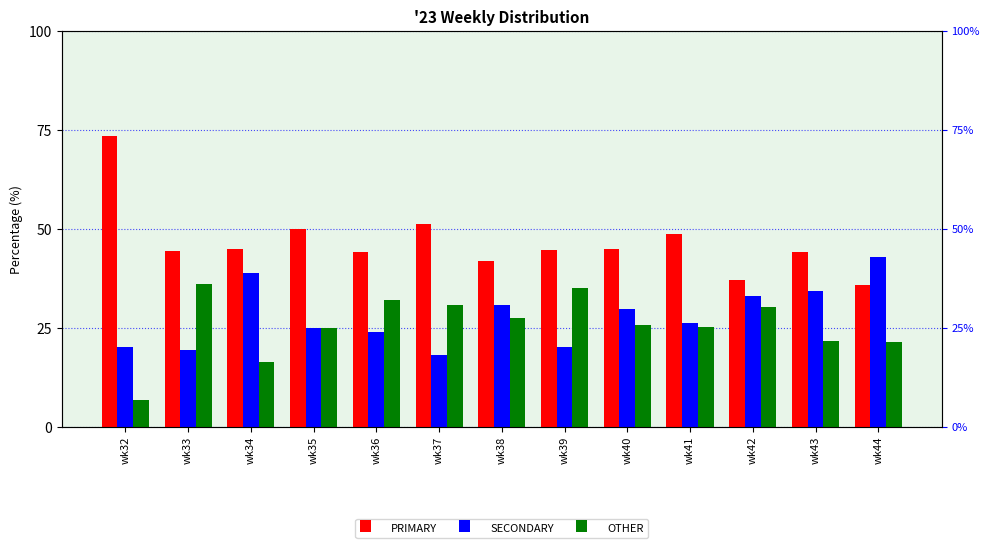

Count the number of categories in the chart.

13